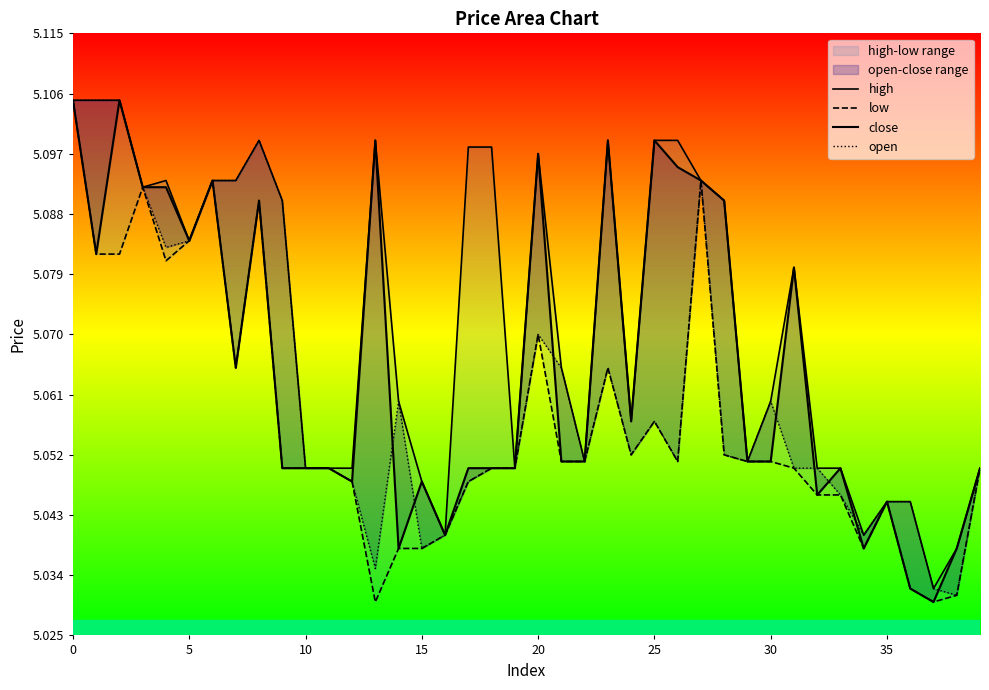

What is the label of the 11th point from the right?

29